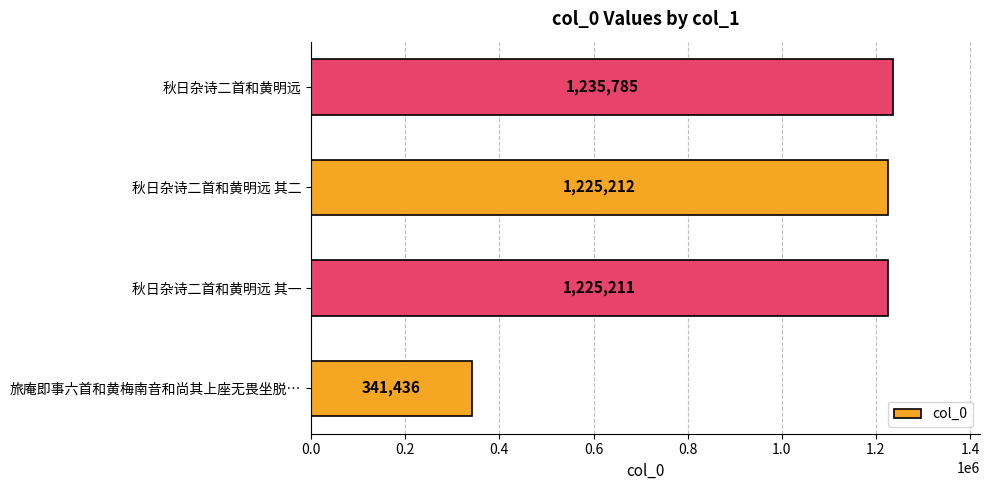

What is the sum of all values?

4027644